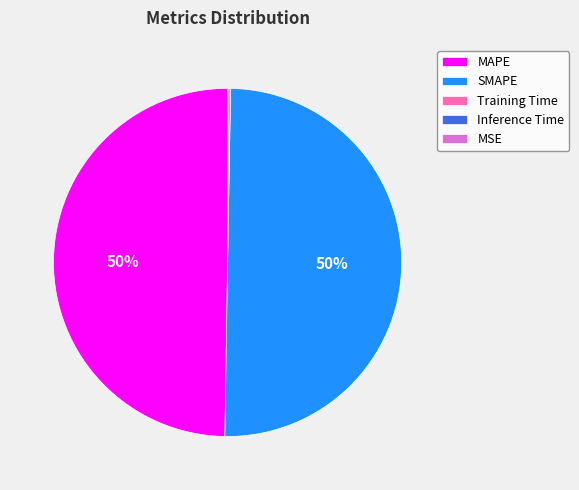

To the nearest percent, what portion does MAPE represent?

50%